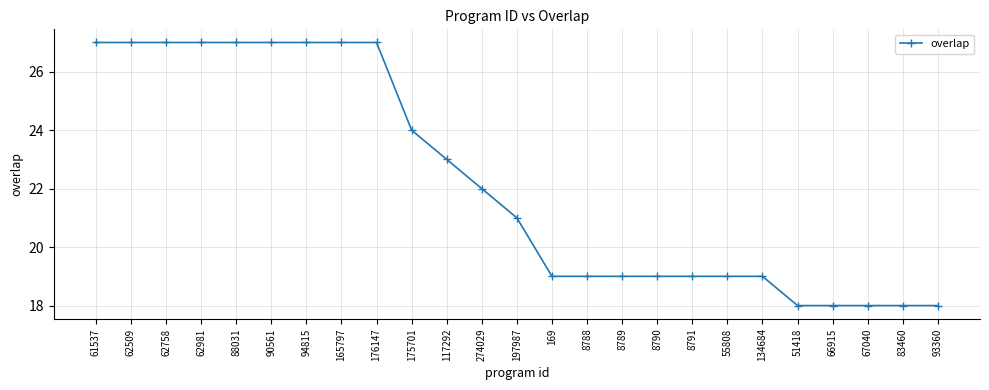

The value at 67040 is 28. True or false?

False